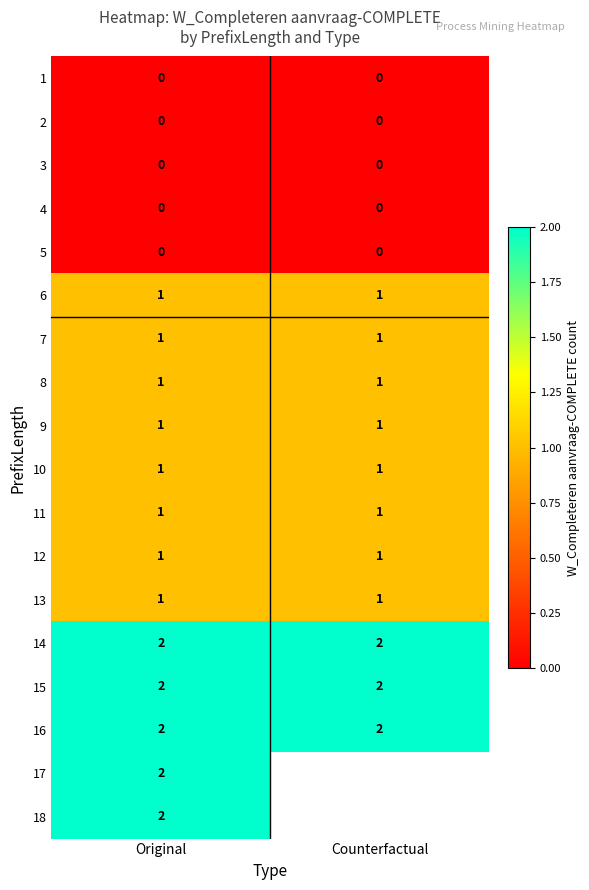

The value of 12 at Original is 0. True or false?

False